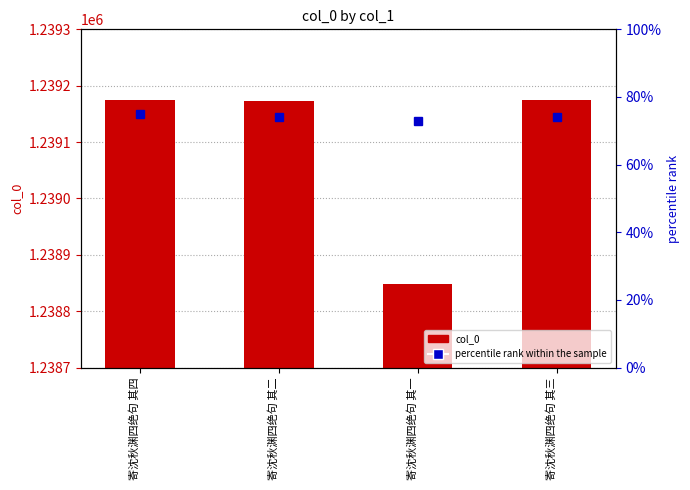

What is the average value of the percentile rank within the sample series?

74